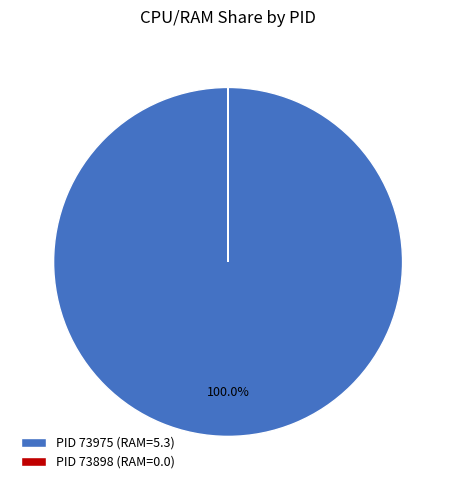

Which category has the biggest portion of the pie?

PID 73975 (RAM=5.3)